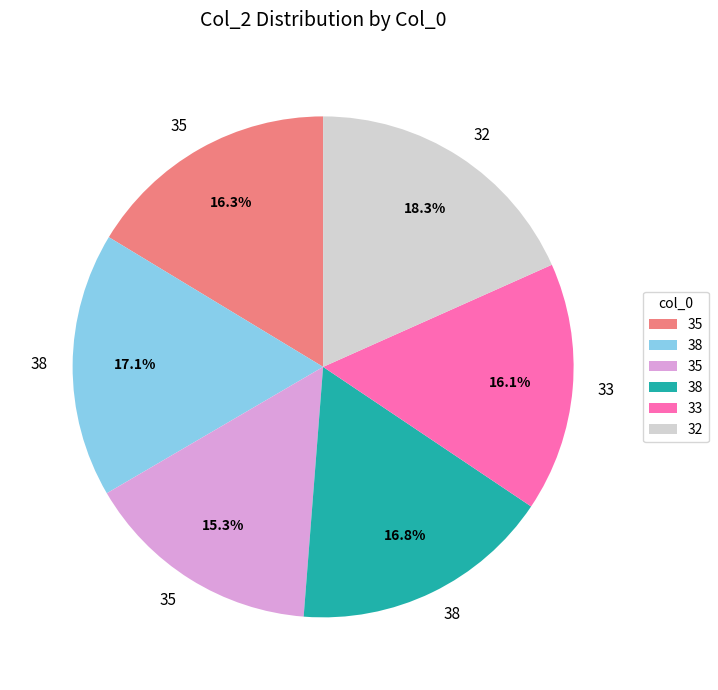

Is there a majority slice in this chart?

No